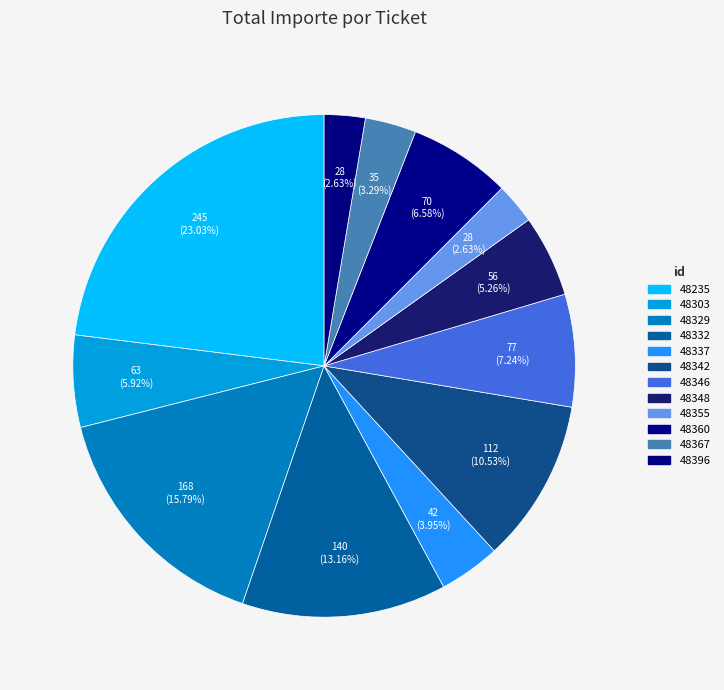

What is the smallest slice in the pie chart?

48355